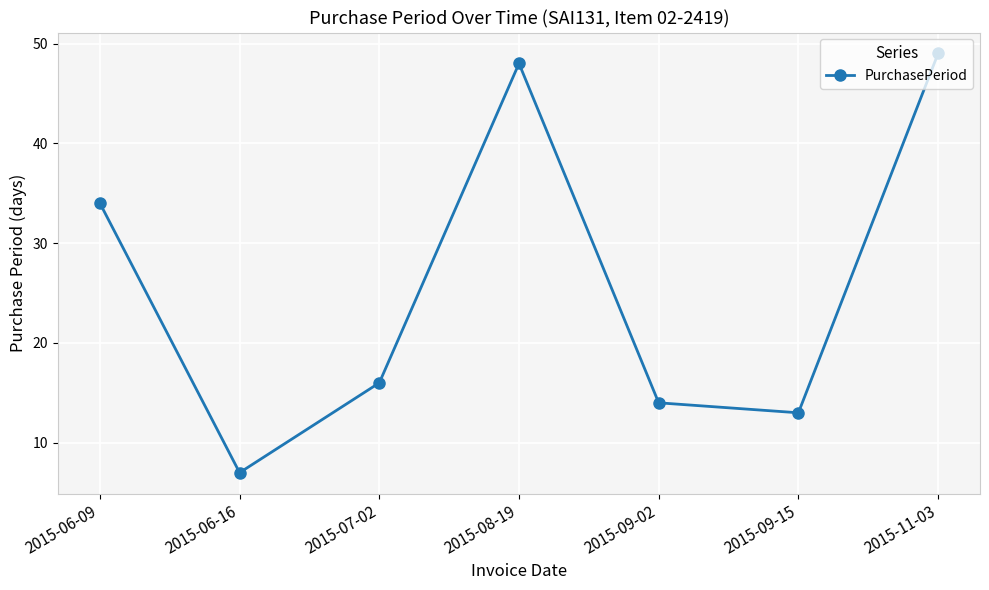

What is the greatest value displayed?

49